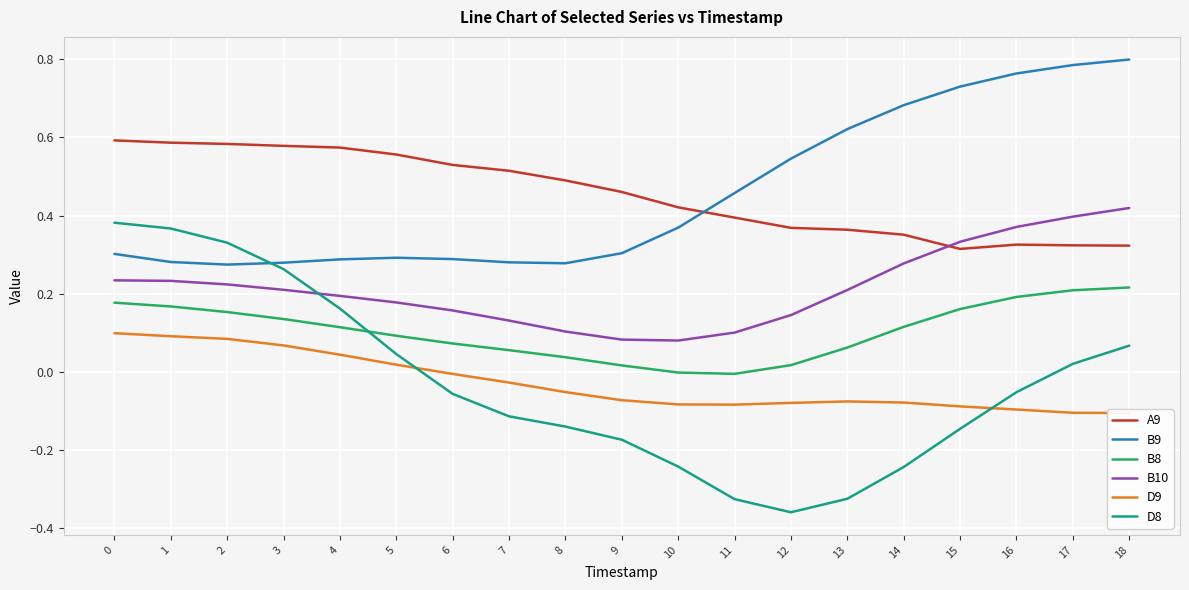

Where is D8 nearest to the value 0?

17